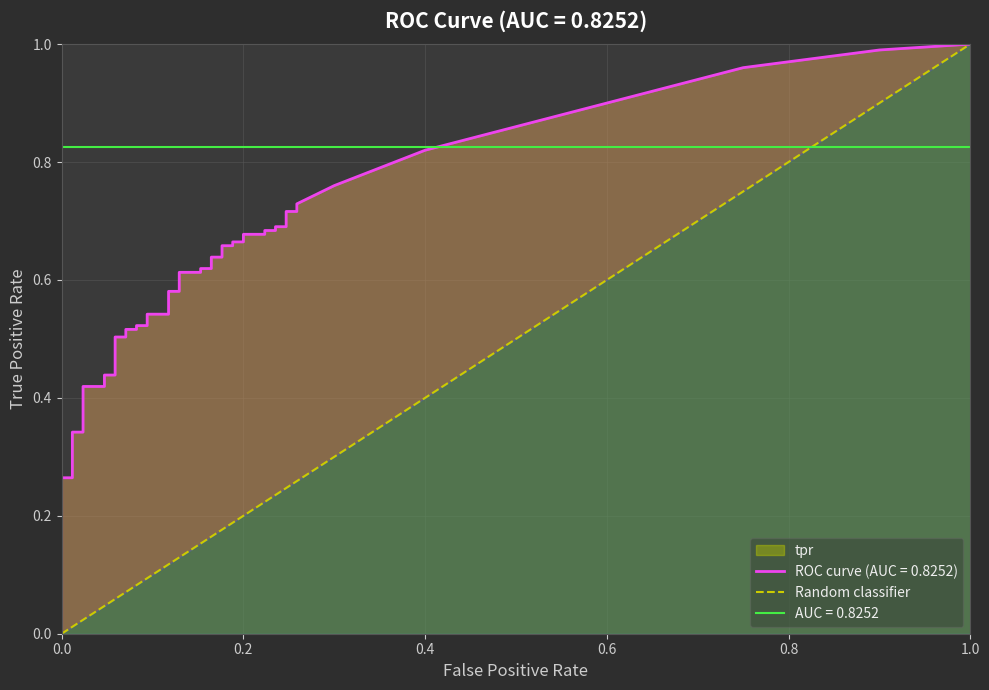

Does the chart display data point markers on the line(s)?

No